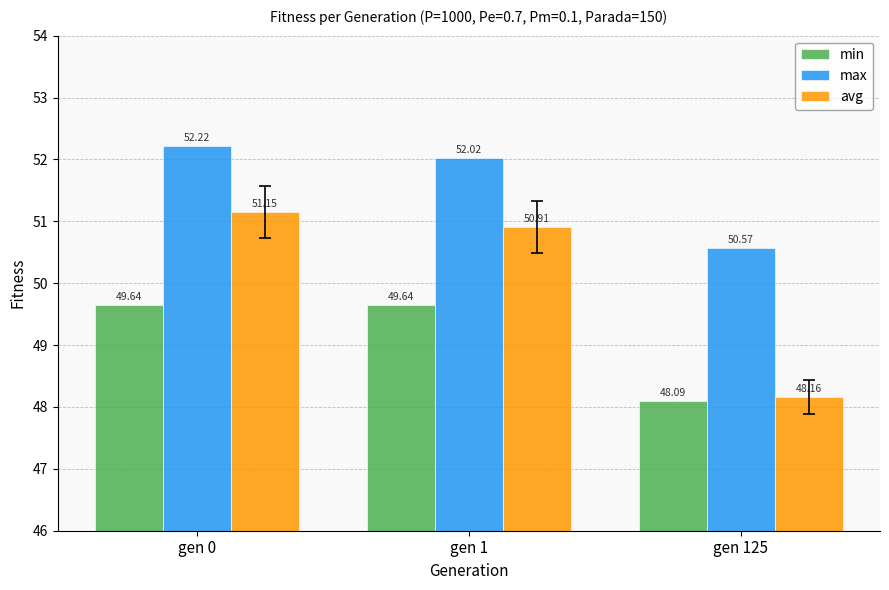

The avg series shows 18.1 at gen 0. True or false?

False